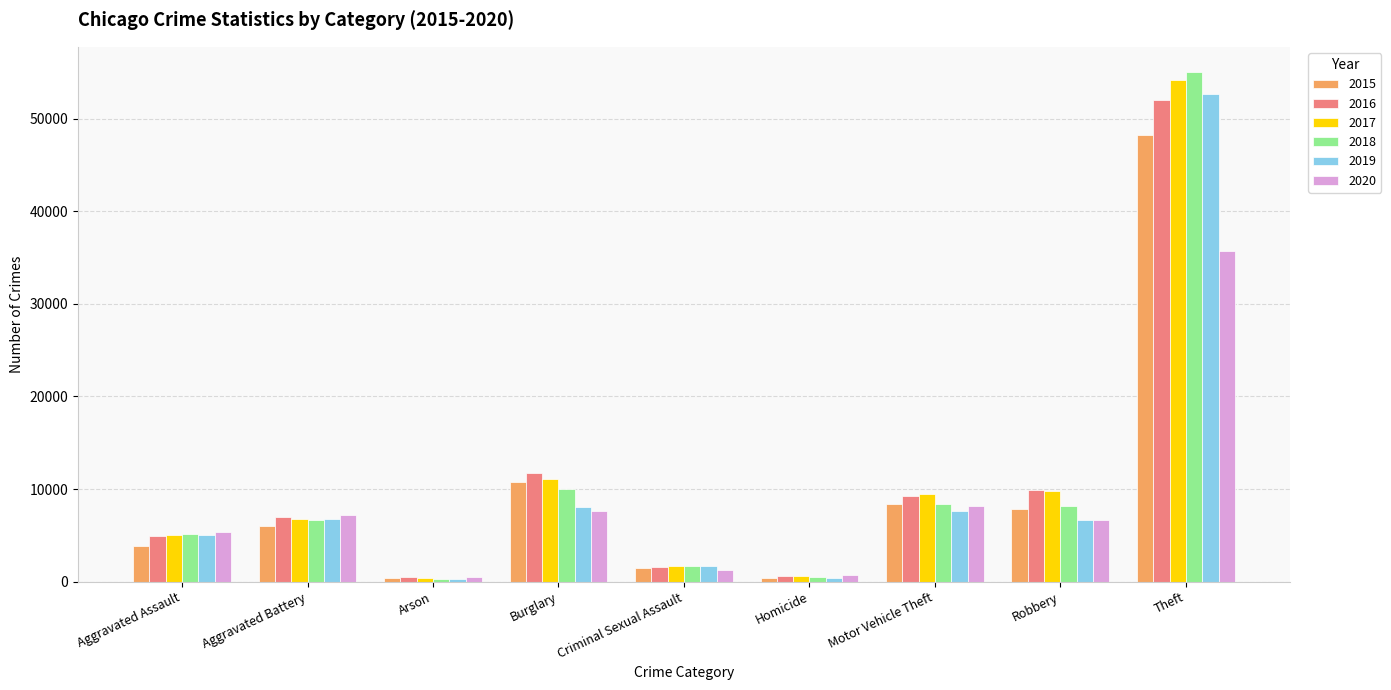

What is the maximum value shown in the chart?

55020